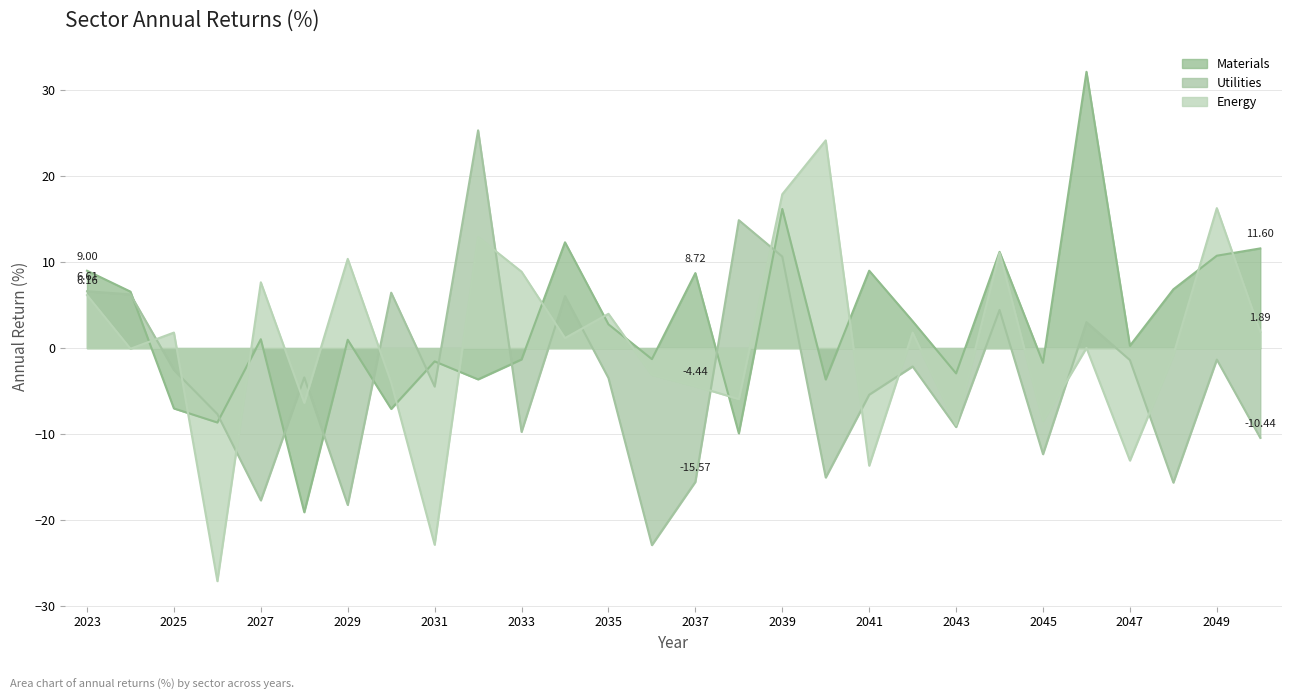

How many times do Energy and Utilities cross each other?

15